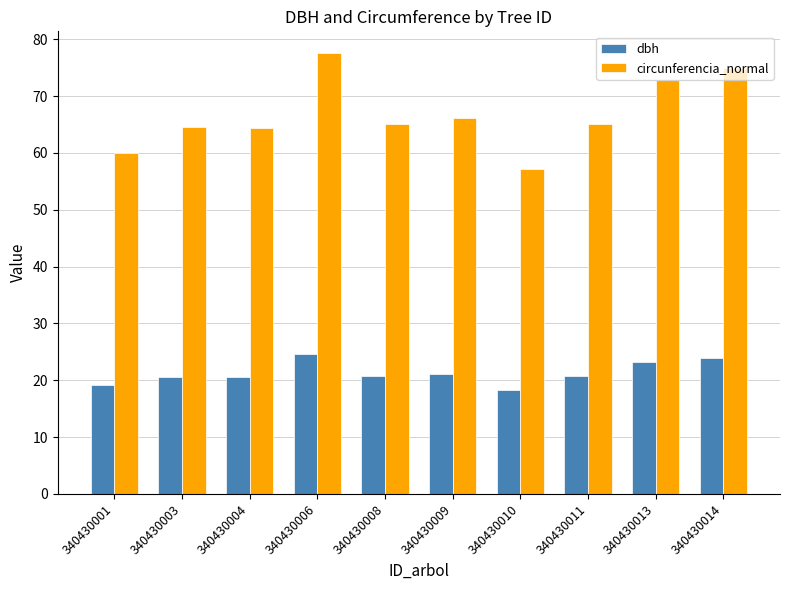

What is the average value of the circunferencia_normal series?

66.8